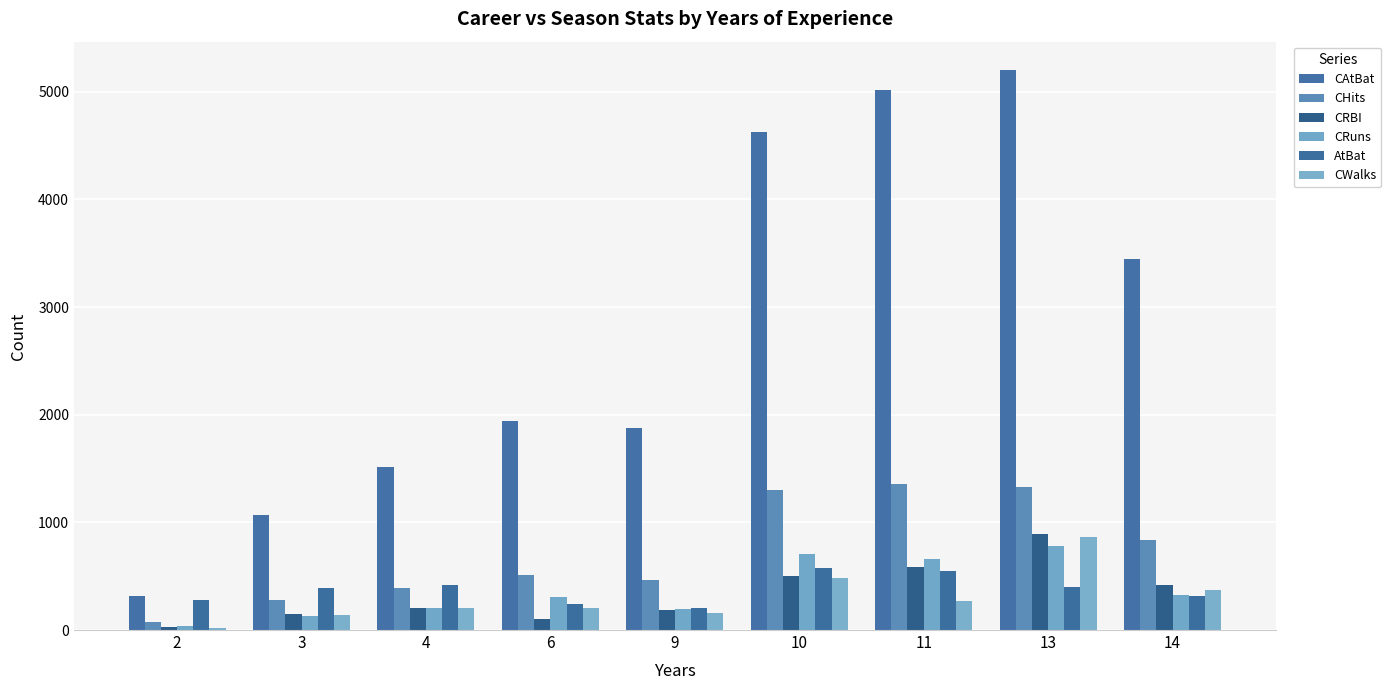

Between 10 and 11, which series saw the biggest shift?

CAtBat